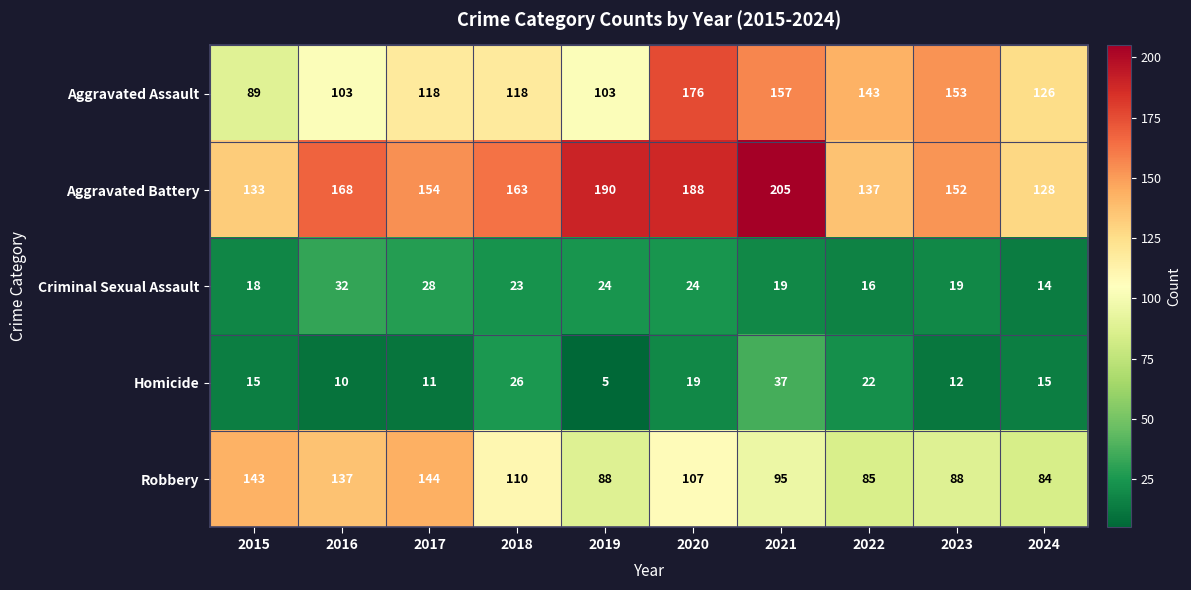

What is the sum of all Robbery values?

1081